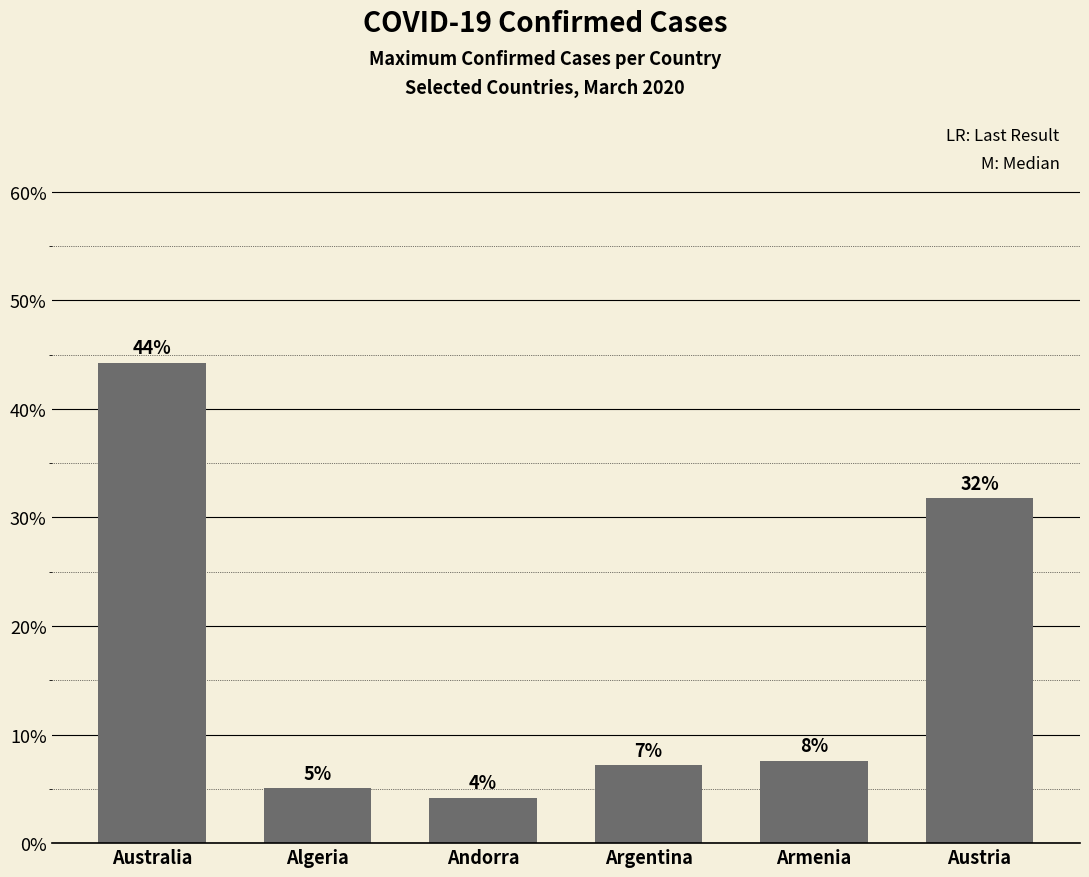

Reading right to left, list all the values displayed in this chart.

31.8	7.6	7.2	4.2	5.0	44.2